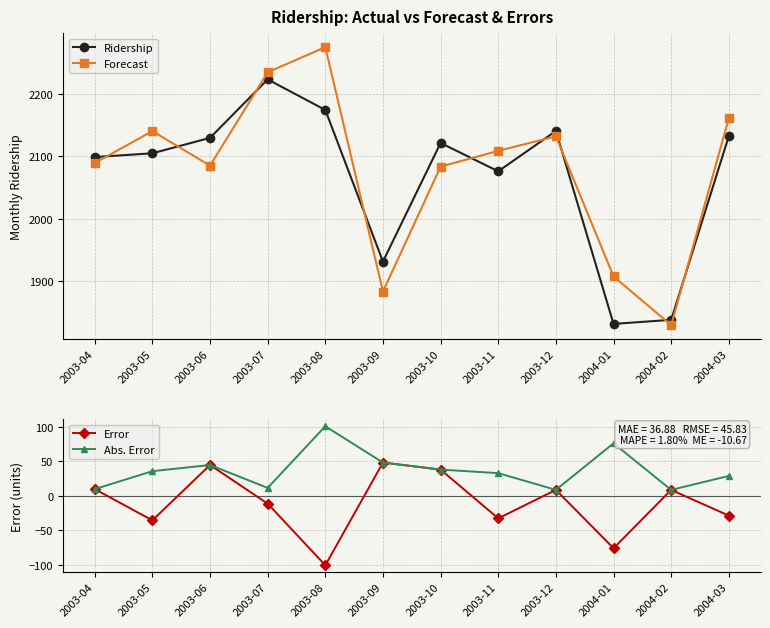

True or false: Abs. Error and Error cross at least once.

False